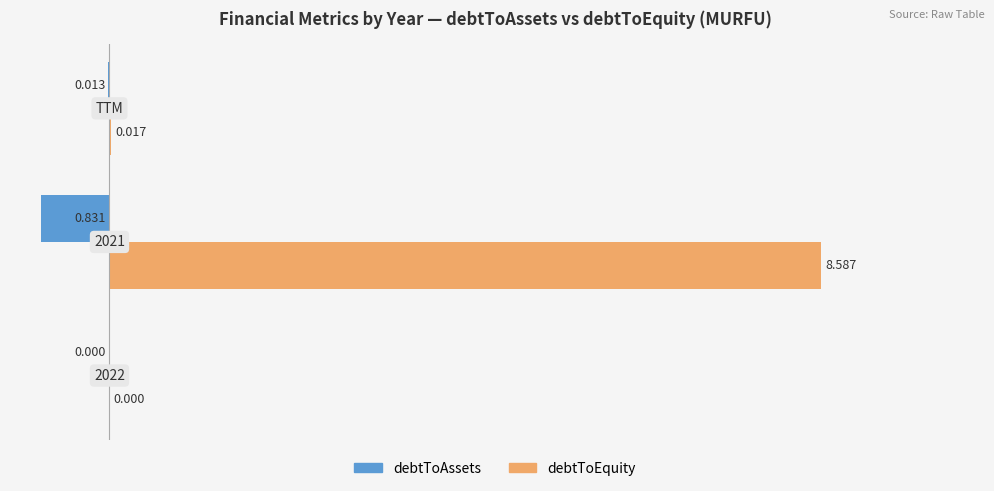

What position from the right is 0?

2